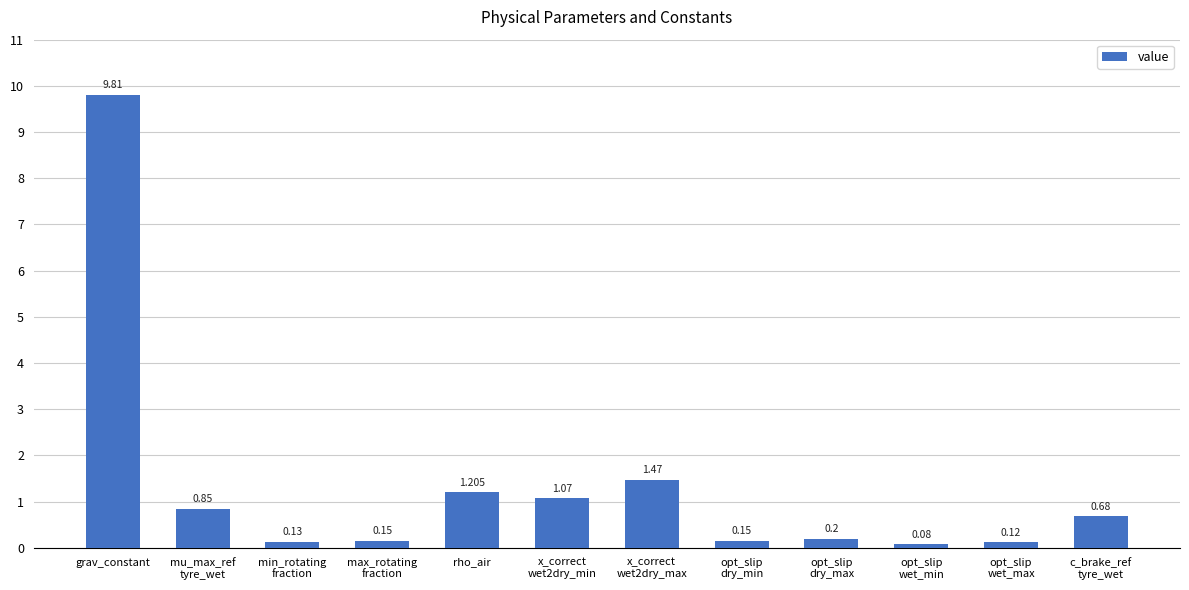

At which category does the chart reach its peak across all series?

grav_constant